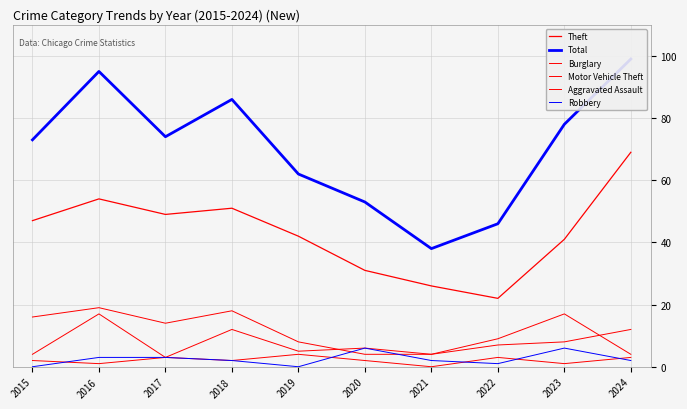

What is the value of the Total point at the 7th from the left?

38